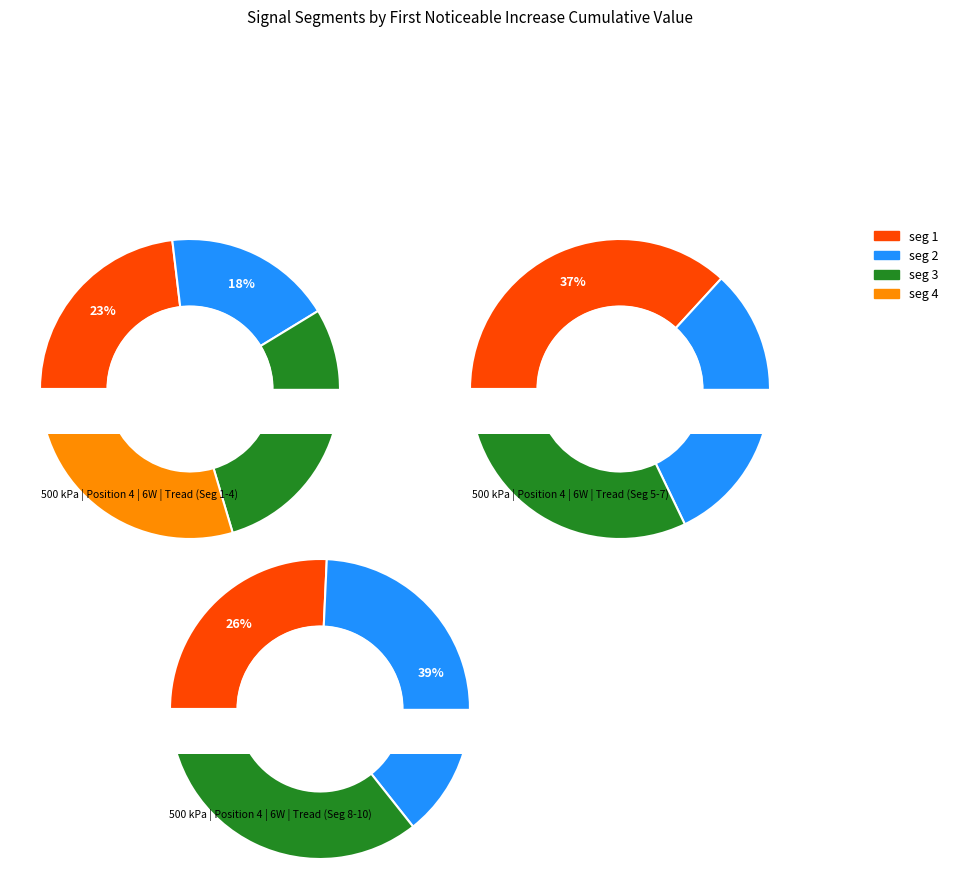

Is signal segment 5 the majority of the pie?

No